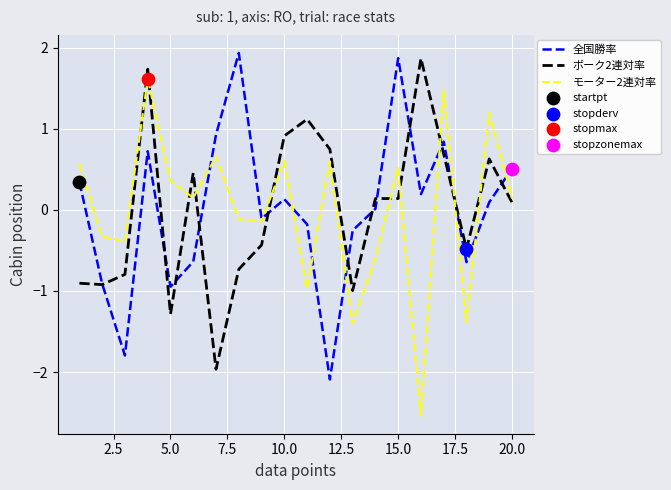

What is the maximum value shown in the chart?

1.9